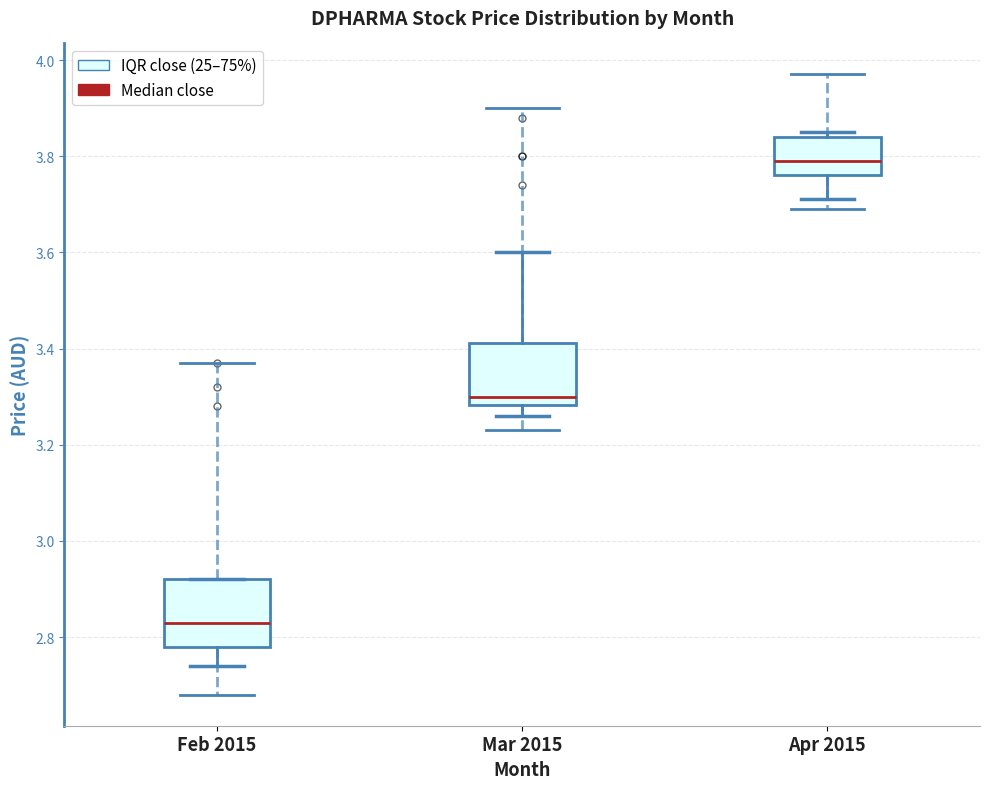

Reading left to right, transcribe this box plot: for each box, give where its median line is, the range the box spans, and where its two whiskers end, as read against the y-axis. The values are not printed on the chart, so give them approximately, as read against the axis.

Feb 2015: median 2.84, box 2.78 to 2.92, whiskers 2.74 to 2.92
Mar 2015: median 3.30, box 3.28 to 3.42, whiskers 3.26 to 3.60
Apr 2015: median 3.80, box 3.76 to 3.84, whiskers 3.72 to 3.86